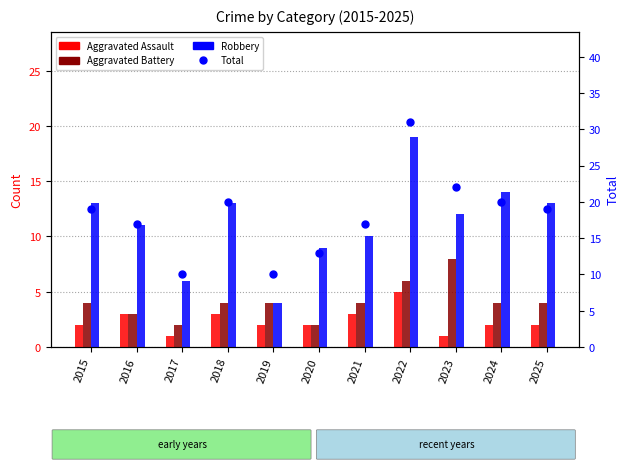

Does the chart contain stacked bars?

No